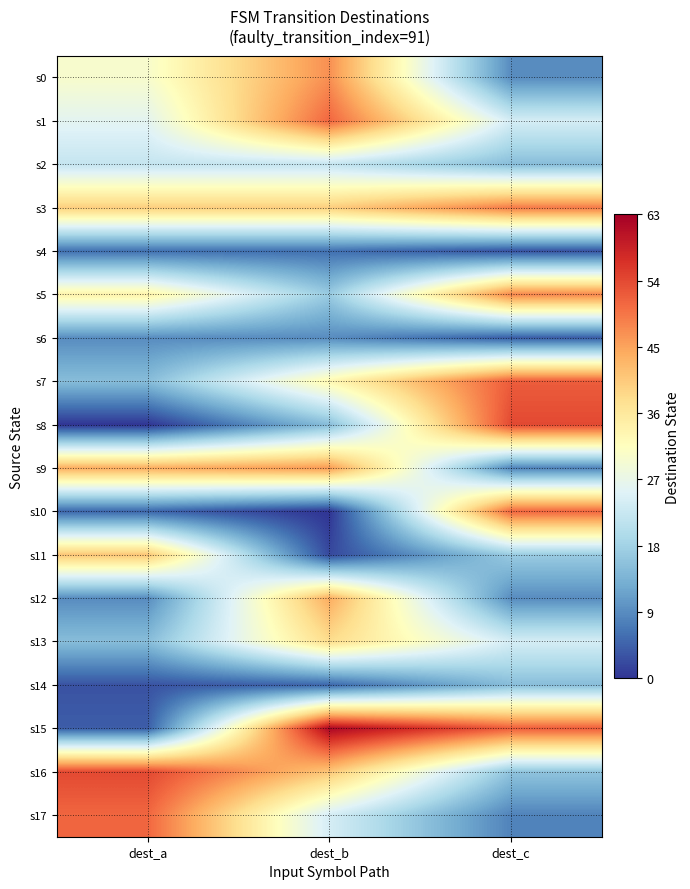

Between dest_a and dest_c, which series saw the biggest shift?

s8